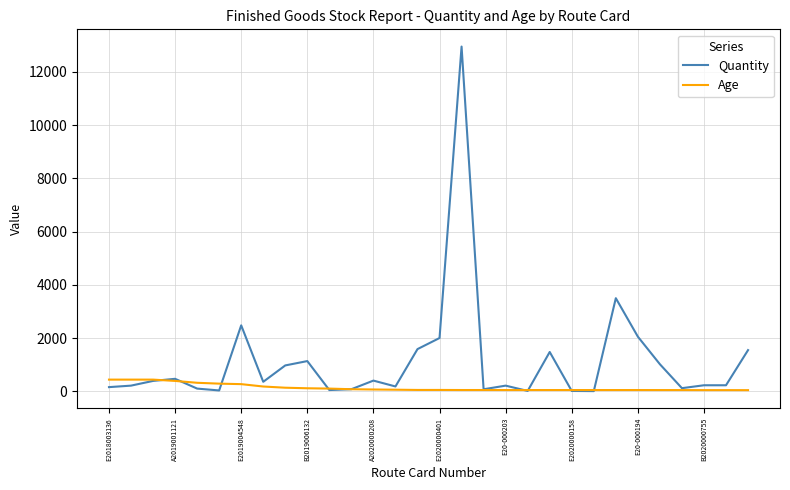

List the series in order of their peak value, lowest first.

Age, Quantity